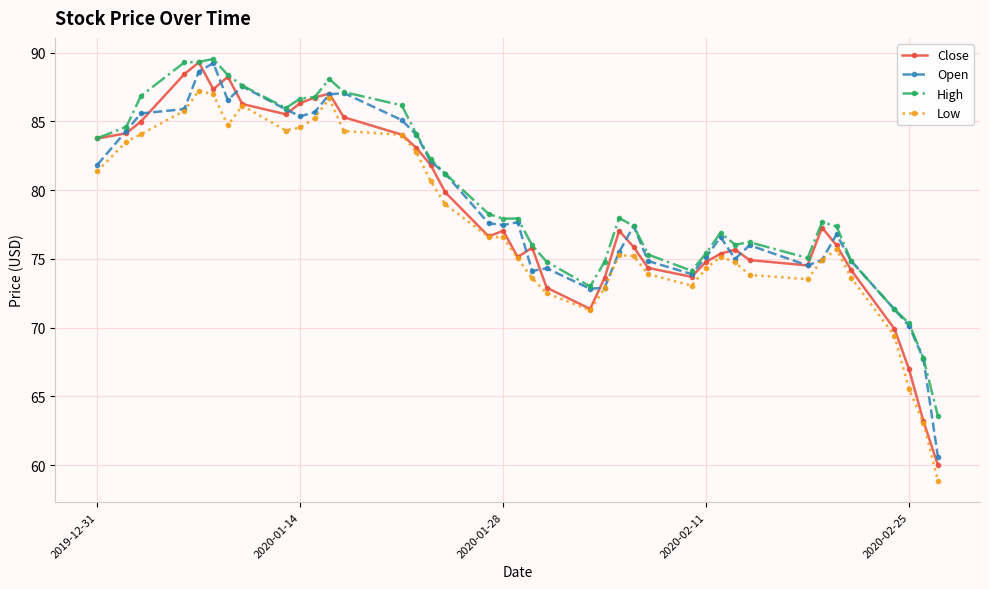

What is the minimum value for Open?

60.6